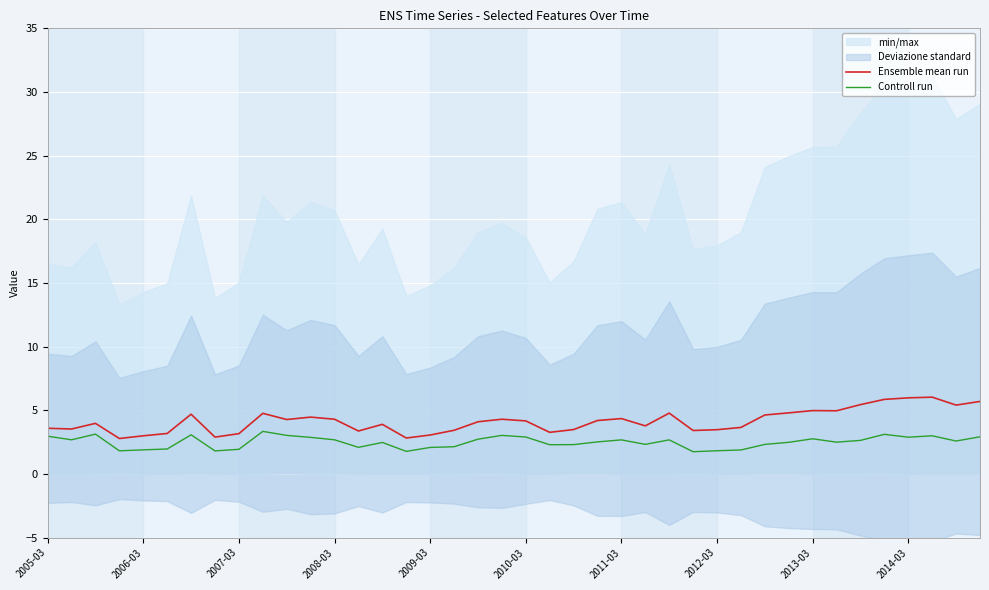

At which category does the chart reach its minimum across all series?

27